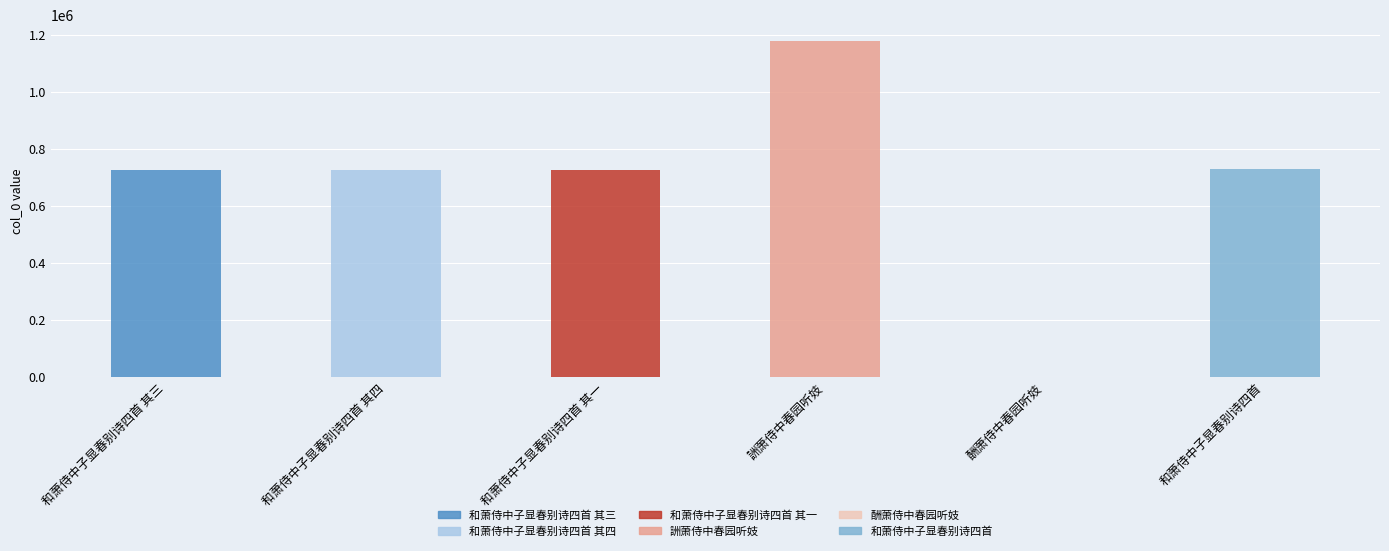

What is the sum of all values?

4082306